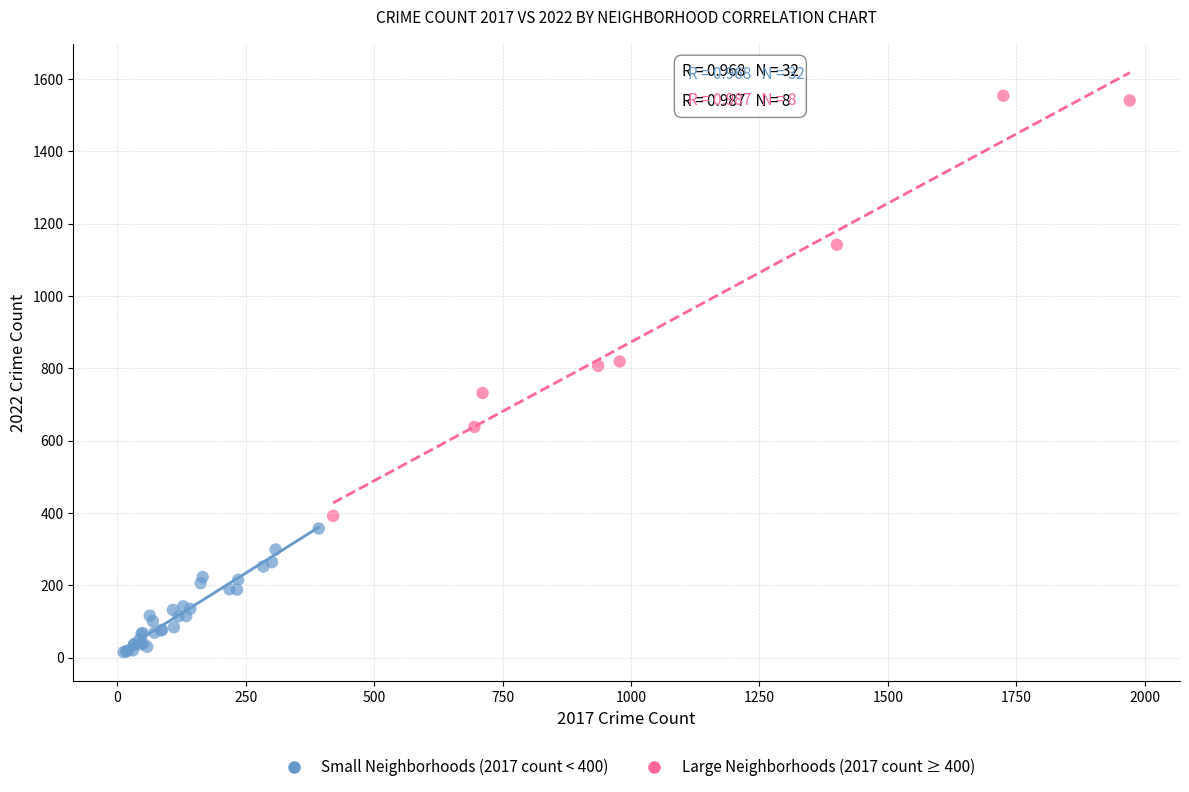

Which series reaches the minimum Y coordinate?

Small Neighborhoods (2017 count < 400)